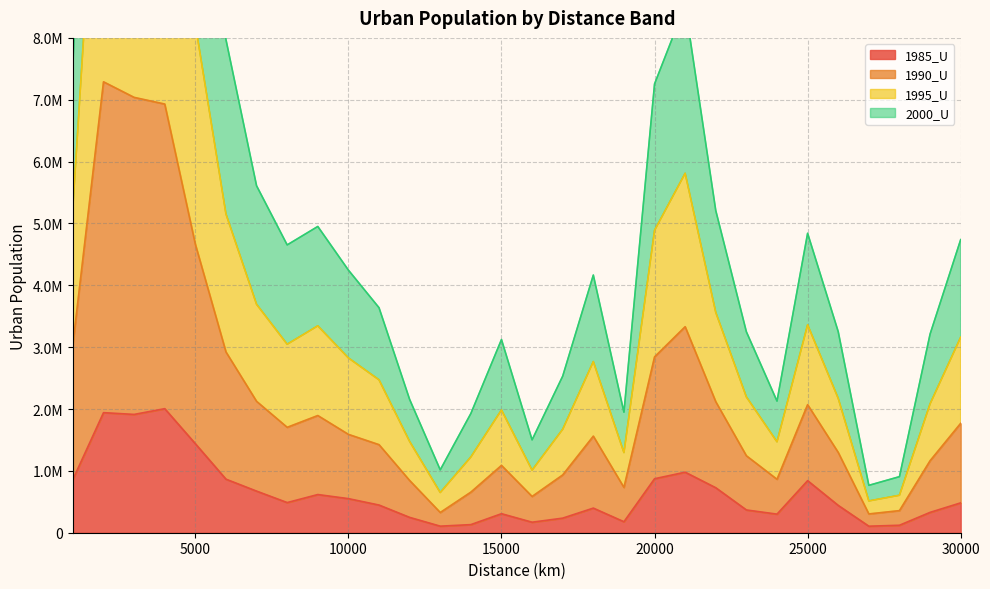

How many interior local valleys does the 1995_U series have?

6